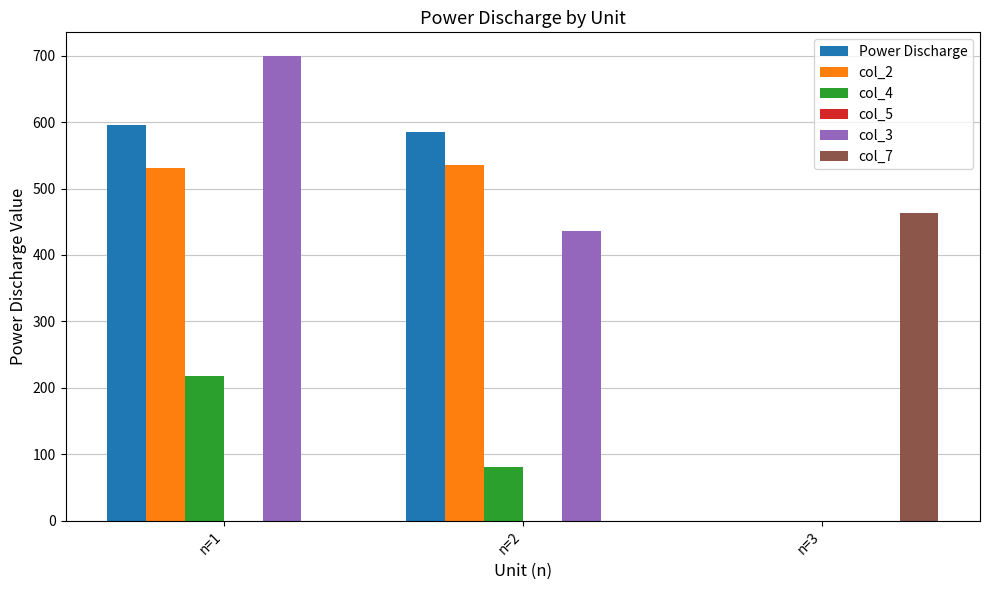

How many data points in col_4 are above 81?

2